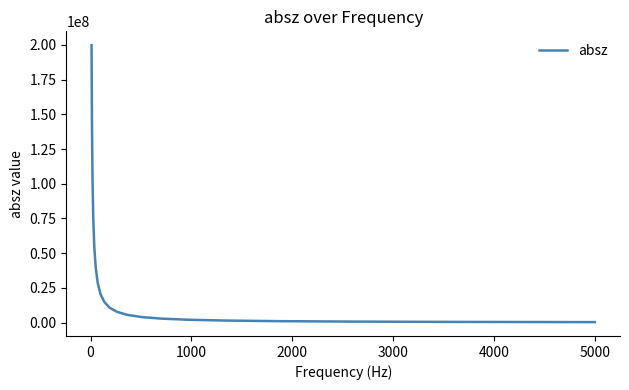

What is the greatest value displayed?

199741000